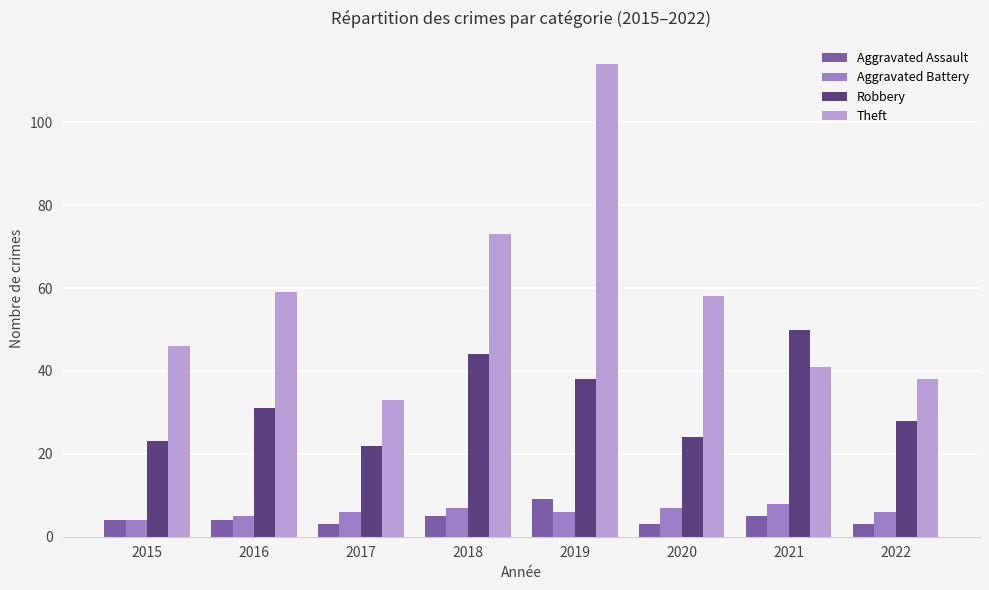

Reading left to right, what are all the values shown in this chart?

Aggravated Assault: 4	4	3	5	9	3	5	3
Aggravated Battery: 4	5	6	7	6	7	8	6
Robbery: 23	31	22	44	38	24	50	28
Theft: 46	59	33	73	114	58	41	38